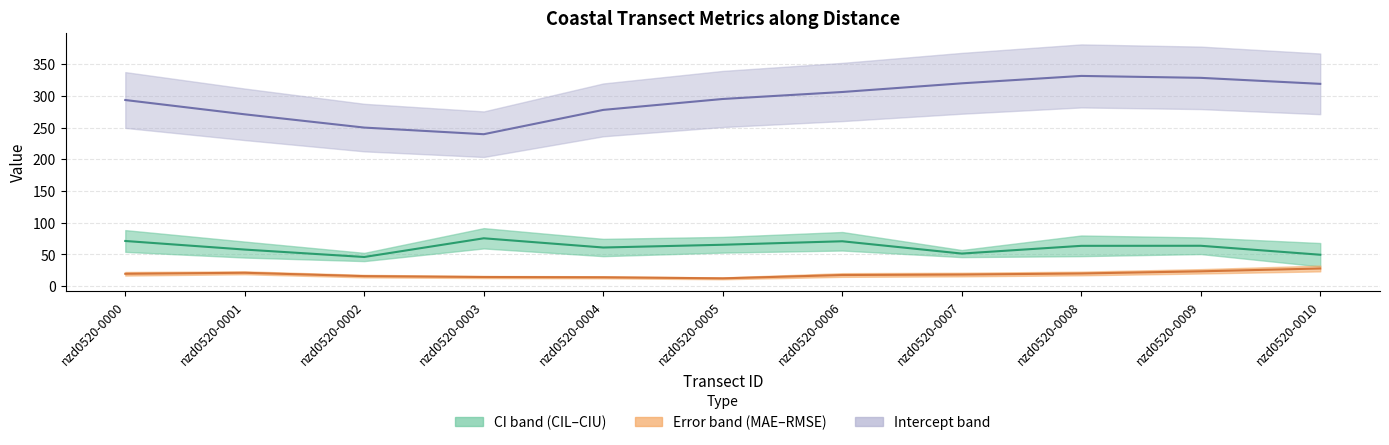

True or false: Error (mean) has a value of 5.9 at nzd0520-0009.

False